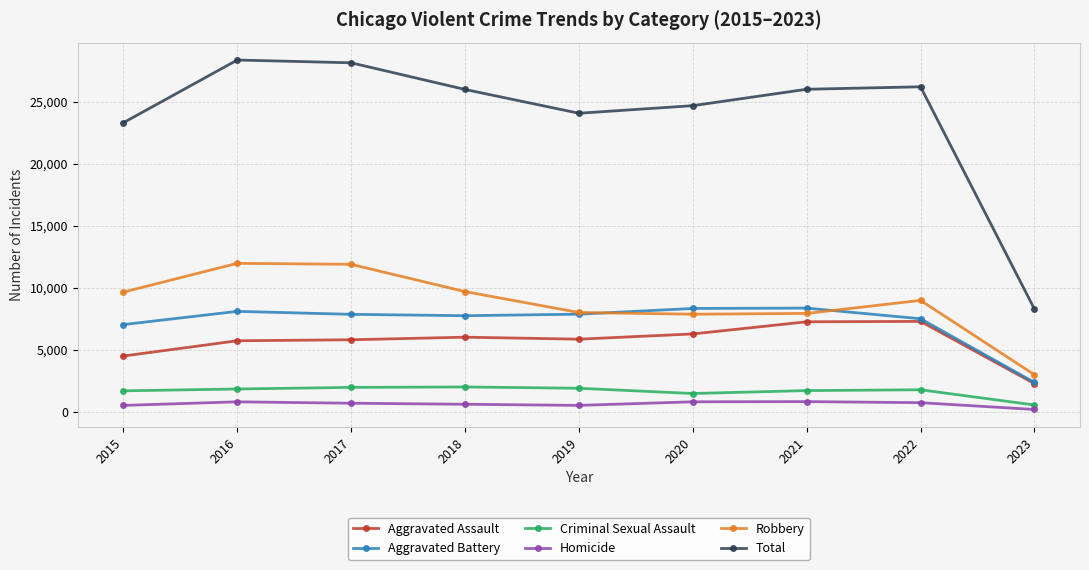

True or false: Total has more than 2 points higher than both neighbors.

False